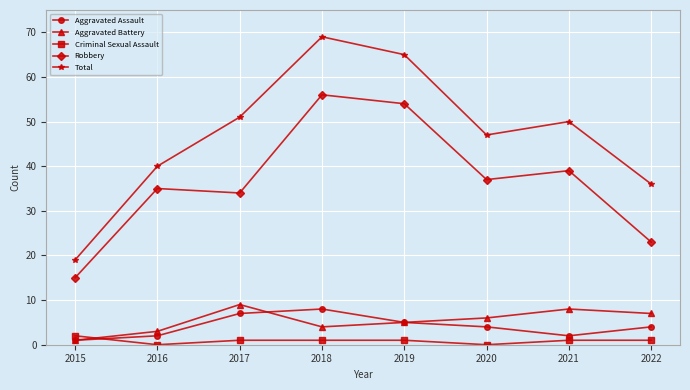

Reading left to right, list all the values displayed in this chart.

Aggravated Assault: 1	2	7	8	5	4	2	4
Aggravated Battery: 1	3	9	4	5	6	8	7
Criminal Sexual Assault: 2	0	1	1	1	0	1	1
Robbery: 15	35	34	56	54	37	39	23
Total: 19	40	51	69	65	47	50	36